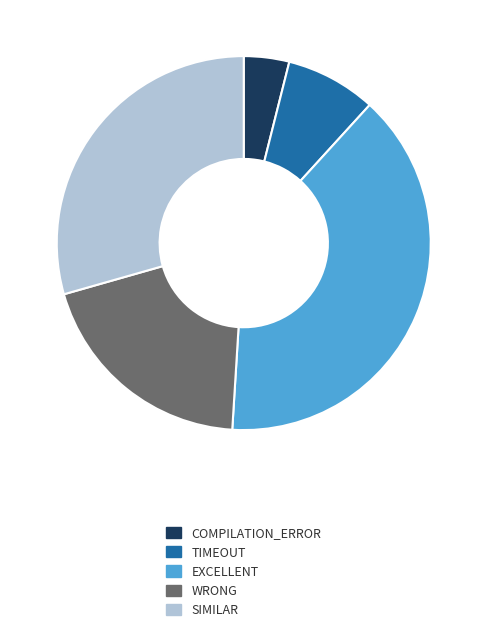

Is there a majority slice in this chart?

No